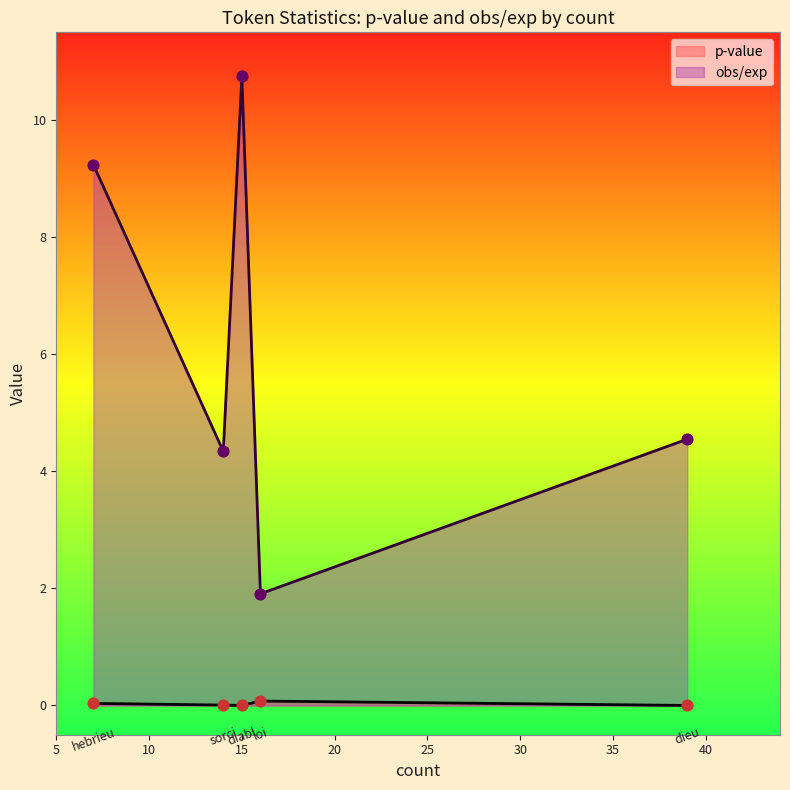

Which series contains the lowest Y value?

p-value